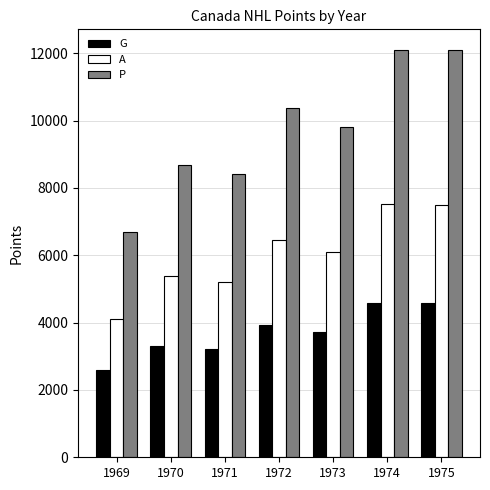

Between 1969 and 1975, which series saw the biggest shift?

P